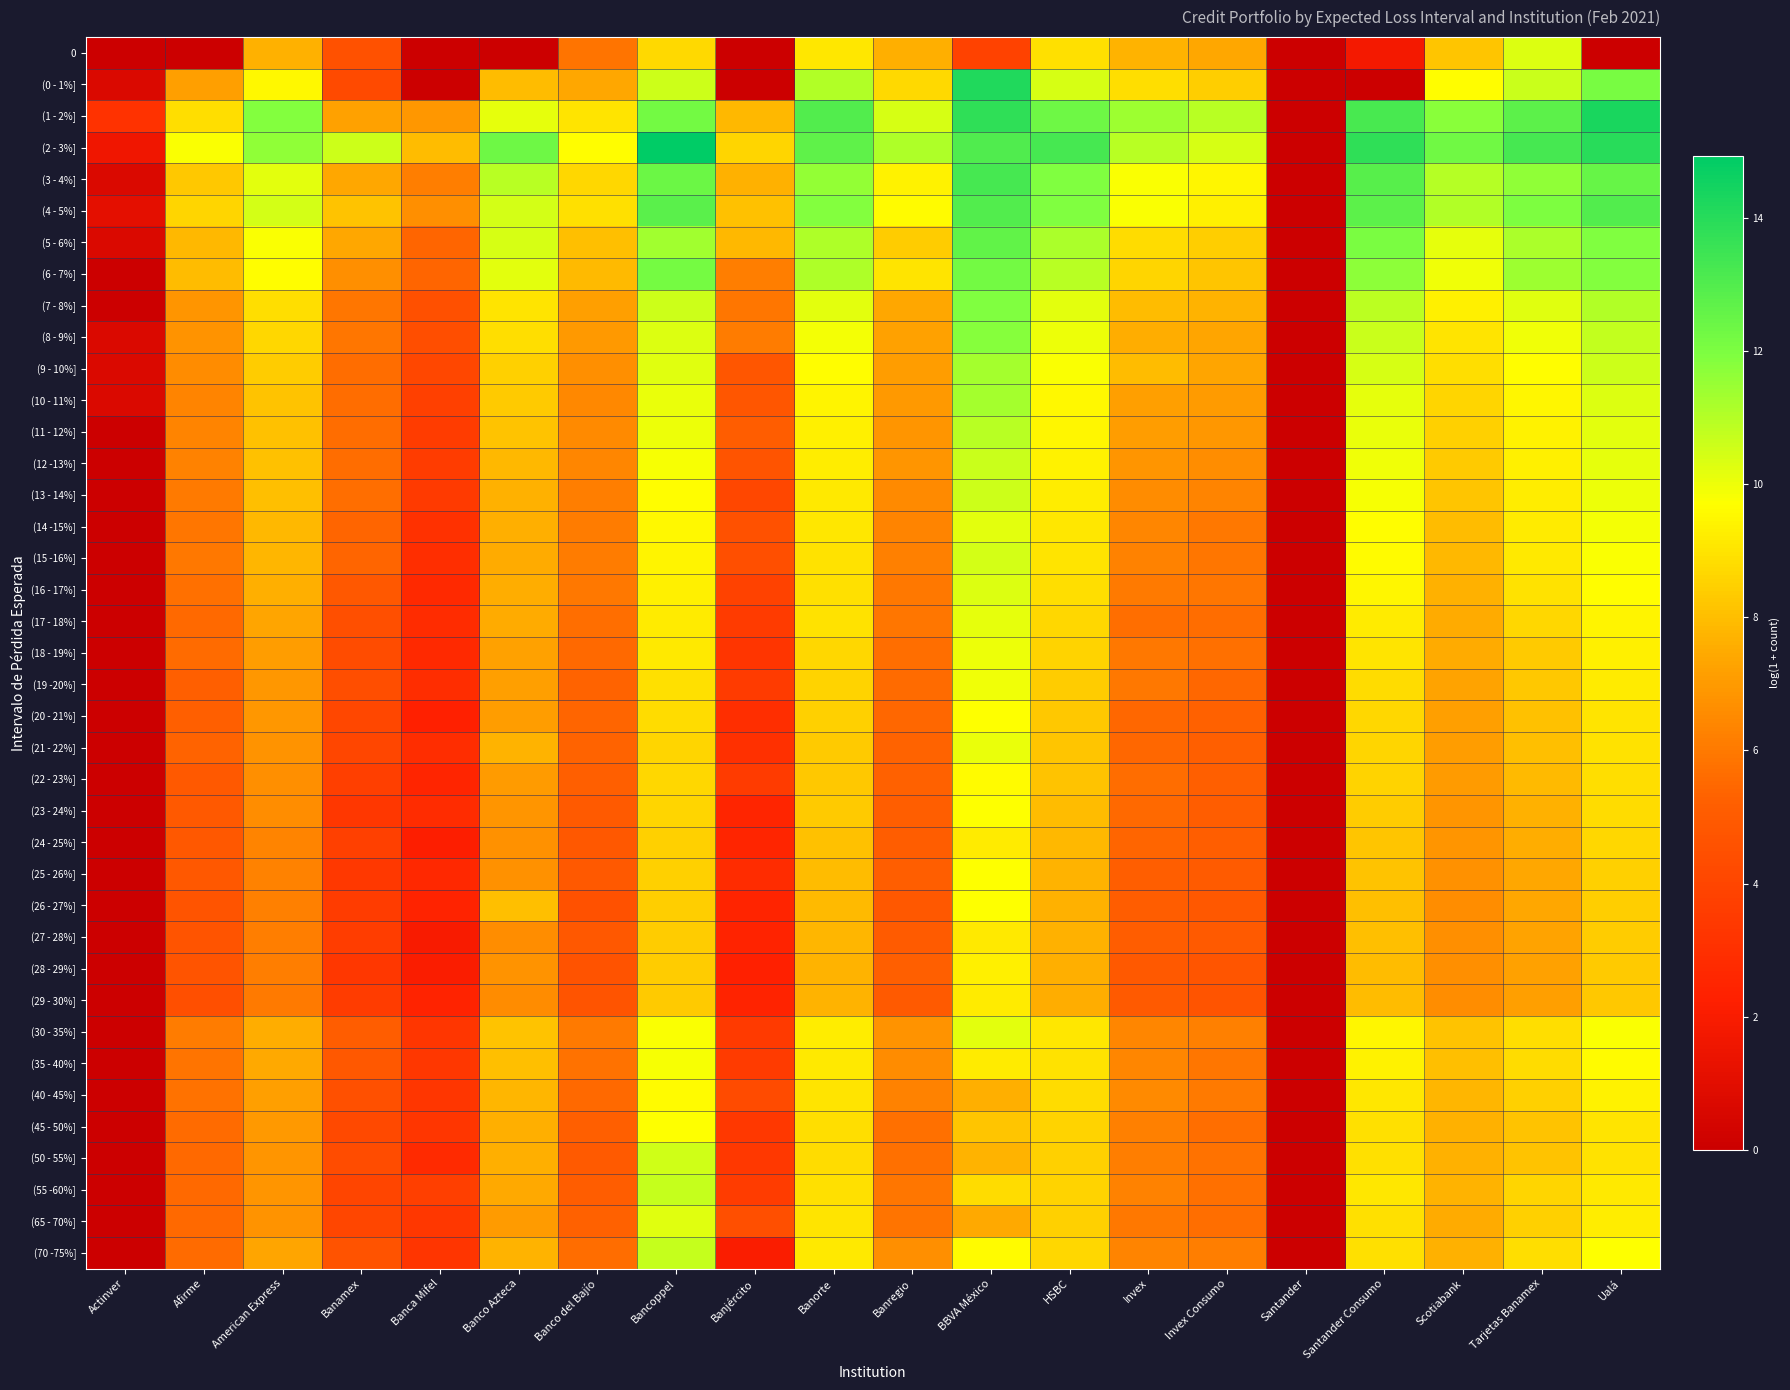

Reading left to right, transcribe all the data shown in this chart.

0: Actinver=0.0	Afirme=0.0	American Express=7.7	Banamex=4.6	Banca Mifel=0.0	Banco Azteca=0.0	Banco del Bajío=5.9	Bancoppel=8.7	Banjército=0.0	Banorte=9.1	Banregio=7.6	BBVA México=3.9	HSBC=8.9	Invex=7.7	Invex Consumo=7.4	Santander=0.0	Santander Consumo=1.8	Scotiabank=8.2	Tarjetas Banamex=10.3	Ualá=0.0
(0 - 1%]: Actinver=0.7	Afirme=7.1	American Express=9.5	Banamex=4.2	Banca Mifel=0.0	Banco Azteca=8.0	Banco del Bajío=7.4	Bancoppel=10.6	Banjército=0.0	Banorte=11.1	Banregio=8.7	BBVA México=14.1	HSBC=10.4	Invex=8.8	Invex Consumo=8.4	Santander=0.0	Santander Consumo=0.0	Scotiabank=9.7	Tarjetas Banamex=10.7	Ualá=12.1
(1 - 2%]: Actinver=3.1	Afirme=8.8	American Express=11.9	Banamex=7.2	Banca Mifel=6.9	Banco Azteca=10.1	Banco del Bajío=9.0	Bancoppel=12.2	Banjército=7.9	Banorte=13.0	Banregio=10.4	BBVA México=13.8	HSBC=12.3	Invex=11.4	Invex Consumo=11.0	Santander=0.0	Santander Consumo=13.2	Scotiabank=11.7	Tarjetas Banamex=12.7	Ualá=14.3
(2 - 3%]: Actinver=1.6	Afirme=9.8	American Express=11.7	Banamex=10.6	Banca Mifel=8.0	Banco Azteca=12.4	Banco del Bajío=9.6	Bancoppel=14.9	Banjército=8.6	Banorte=12.7	Banregio=11.1	BBVA México=13.1	HSBC=13.3	Invex=10.9	Invex Consumo=10.4	Santander=0.0	Santander Consumo=13.8	Scotiabank=12.3	Tarjetas Banamex=13.2	Ualá=14.0
(3 - 4%]: Actinver=0.7	Afirme=8.3	American Express=10.2	Banamex=7.4	Banca Mifel=6.1	Banco Azteca=10.9	Banco del Bajío=8.7	Bancoppel=12.4	Banjército=7.7	Banorte=11.6	Banregio=9.4	BBVA México=13.3	HSBC=11.9	Invex=9.7	Invex Consumo=9.5	Santander=0.0	Santander Consumo=12.8	Scotiabank=11.0	Tarjetas Banamex=11.6	Ualá=12.5
(4 - 5%]: Actinver=1.1	Afirme=8.6	American Express=10.5	Banamex=8.2	Banca Mifel=6.7	Banco Azteca=10.5	Banco del Bajío=8.9	Bancoppel=12.8	Banjército=8.1	Banorte=11.8	Banregio=9.6	BBVA México=13.0	HSBC=11.9	Invex=9.8	Invex Consumo=9.3	Santander=0.0	Santander Consumo=12.7	Scotiabank=11.1	Tarjetas Banamex=12.0	Ualá=13.0
(5 - 6%]: Actinver=0.7	Afirme=7.9	American Express=9.8	Banamex=7.4	Banca Mifel=5.4	Banco Azteca=10.4	Banco del Bajío=8.0	Bancoppel=11.4	Banjército=7.8	Banorte=11.1	Banregio=8.4	BBVA México=12.6	HSBC=11.2	Invex=8.8	Invex Consumo=8.4	Santander=0.0	Santander Consumo=12.0	Scotiabank=10.1	Tarjetas Banamex=11.2	Ualá=12.0
(6 - 7%]: Actinver=0.0	Afirme=8.0	American Express=9.6	Banamex=6.7	Banca Mifel=5.4	Banco Azteca=10.2	Banco del Bajío=7.9	Bancoppel=12.1	Banjército=6.1	Banorte=11.1	Banregio=9.0	BBVA México=12.2	HSBC=10.9	Invex=8.6	Invex Consumo=8.2	Santander=0.0	Santander Consumo=11.7	Scotiabank=10.0	Tarjetas Banamex=11.4	Ualá=11.9
(7 - 8%]: Actinver=0.0	Afirme=6.9	American Express=8.8	Banamex=5.9	Banca Mifel=4.5	Banco Azteca=9.0	Banco del Bajío=7.1	Bancoppel=10.6	Banjército=5.9	Banorte=10.2	Banregio=7.4	BBVA México=11.9	HSBC=10.2	Invex=8.0	Invex Consumo=7.7	Santander=0.0	Santander Consumo=10.9	Scotiabank=9.3	Tarjetas Banamex=10.2	Ualá=11.0
(8 - 9%]: Actinver=0.7	Afirme=6.8	American Express=8.6	Banamex=5.9	Banca Mifel=4.4	Banco Azteca=8.8	Banco del Bajío=7.0	Bancoppel=10.3	Banjército=6.1	Banorte=9.9	Banregio=7.2	BBVA México=11.8	HSBC=10.0	Invex=7.6	Invex Consumo=7.3	Santander=0.0	Santander Consumo=10.6	Scotiabank=9.0	Tarjetas Banamex=10.0	Ualá=10.8
(9 - 10%]: Actinver=0.7	Afirme=6.6	American Express=8.4	Banamex=5.6	Banca Mifel=4.1	Banco Azteca=8.5	Banco del Bajío=6.7	Bancoppel=10.2	Banjército=4.8	Banorte=9.7	Banregio=7.1	BBVA México=11.3	HSBC=9.8	Invex=7.9	Invex Consumo=7.3	Santander=0.0	Santander Consumo=10.4	Scotiabank=8.8	Tarjetas Banamex=9.7	Ualá=10.6
(10 - 11%]: Actinver=0.7	Afirme=6.3	American Express=8.2	Banamex=5.7	Banca Mifel=3.8	Banco Azteca=8.3	Banco del Bajío=6.5	Bancoppel=10.0	Banjército=4.8	Banorte=9.4	Banregio=7.0	BBVA México=11.3	HSBC=9.5	Invex=7.1	Invex Consumo=7.0	Santander=0.0	Santander Consumo=10.1	Scotiabank=8.6	Tarjetas Banamex=9.5	Ualá=10.3
(11 - 12%]: Actinver=0.0	Afirme=6.3	American Express=8.1	Banamex=5.6	Banca Mifel=3.6	Banco Azteca=8.1	Banco del Bajío=6.5	Bancoppel=10.0	Banjército=5.1	Banorte=9.3	Banregio=6.8	BBVA México=10.9	HSBC=9.5	Invex=7.1	Invex Consumo=6.9	Santander=0.0	Santander Consumo=10.0	Scotiabank=8.5	Tarjetas Banamex=9.4	Ualá=10.2
(12 -13%]: Actinver=0.0	Afirme=6.3	American Express=8.1	Banamex=5.6	Banca Mifel=3.6	Banco Azteca=7.8	Banco del Bajío=6.4	Bancoppel=9.8	Banjército=4.7	Banorte=9.2	Banregio=6.9	BBVA México=10.6	HSBC=9.4	Invex=6.9	Invex Consumo=6.6	Santander=0.0	Santander Consumo=10.0	Scotiabank=8.3	Tarjetas Banamex=9.3	Ualá=10.1
(13 - 14%]: Actinver=0.0	Afirme=6.0	American Express=8.0	Banamex=5.7	Banca Mifel=3.5	Banco Azteca=7.7	Banco del Bajío=6.2	Bancoppel=9.7	Banjército=4.1	Banorte=9.1	Banregio=6.5	BBVA México=10.6	HSBC=9.3	Invex=6.5	Invex Consumo=6.3	Santander=0.0	Santander Consumo=9.8	Scotiabank=8.2	Tarjetas Banamex=9.2	Ualá=10.0
(14 -15%]: Actinver=0.0	Afirme=5.9	American Express=7.9	Banamex=5.4	Banca Mifel=3.0	Banco Azteca=7.6	Banco del Bajío=6.1	Bancoppel=9.5	Banjército=4.6	Banorte=9.1	Banregio=6.3	BBVA México=10.2	HSBC=9.1	Invex=6.4	Invex Consumo=6.0	Santander=0.0	Santander Consumo=9.7	Scotiabank=8.0	Tarjetas Banamex=9.2	Ualá=9.9
(15 -16%]: Actinver=0.0	Afirme=6.0	American Express=7.8	Banamex=5.4	Banca Mifel=2.9	Banco Azteca=7.5	Banco del Bajío=6.1	Bancoppel=9.4	Banjército=4.5	Banorte=9.0	Banregio=6.2	BBVA México=10.5	HSBC=9.0	Invex=6.3	Invex Consumo=5.9	Santander=0.0	Santander Consumo=9.6	Scotiabank=7.9	Tarjetas Banamex=9.1	Ualá=9.8
(16 - 17%]: Actinver=0.0	Afirme=5.8	American Express=7.6	Banamex=4.9	Banca Mifel=2.7	Banco Azteca=7.6	Banco del Bajío=6.0	Bancoppel=9.3	Banjército=3.9	Banorte=8.9	Banregio=6.0	BBVA México=10.3	HSBC=8.8	Invex=6.1	Invex Consumo=5.9	Santander=0.0	Santander Consumo=9.5	Scotiabank=7.7	Tarjetas Banamex=9.0	Ualá=9.6
(17 - 18%]: Actinver=0.0	Afirme=5.5	American Express=7.3	Banamex=4.5	Banca Mifel=2.8	Banco Azteca=7.5	Banco del Bajío=5.7	Bancoppel=9.2	Banjército=3.5	Banorte=9.0	Banregio=5.9	BBVA México=10.1	HSBC=8.6	Invex=5.7	Invex Consumo=5.6	Santander=0.0	Santander Consumo=9.2	Scotiabank=7.5	Tarjetas Banamex=8.6	Ualá=9.4
(18 - 19%]: Actinver=0.0	Afirme=5.6	American Express=7.1	Banamex=4.4	Banca Mifel=2.7	Banco Azteca=7.2	Banco del Bajío=5.5	Bancoppel=9.1	Banjército=3.2	Banorte=8.7	Banregio=5.7	BBVA México=10.0	HSBC=8.5	Invex=6.0	Invex Consumo=5.7	Santander=0.0	Santander Consumo=9.0	Scotiabank=7.5	Tarjetas Banamex=8.3	Ualá=9.3
(19 -20%]: Actinver=0.0	Afirme=5.2	American Express=6.9	Banamex=4.4	Banca Mifel=2.9	Banco Azteca=7.2	Banco del Bajío=5.3	Bancoppel=8.9	Banjército=3.6	Banorte=8.5	Banregio=5.6	BBVA México=9.9	HSBC=8.4	Invex=6.0	Invex Consumo=5.4	Santander=0.0	Santander Consumo=8.8	Scotiabank=7.3	Tarjetas Banamex=8.2	Ualá=9.2
(20 - 21%]: Actinver=0.0	Afirme=5.2	American Express=6.9	Banamex=4.1	Banca Mifel=2.3	Banco Azteca=7.1	Banco del Bajío=5.4	Bancoppel=8.8	Banjército=2.9	Banorte=8.5	Banregio=5.4	BBVA México=9.7	HSBC=8.3	Invex=5.4	Invex Consumo=5.3	Santander=0.0	Santander Consumo=8.7	Scotiabank=7.2	Tarjetas Banamex=8.1	Ualá=9.0
(21 - 22%]: Actinver=0.0	Afirme=5.4	American Express=6.8	Banamex=4.1	Banca Mifel=2.9	Banco Azteca=7.7	Banco del Bajío=5.3	Bancoppel=8.6	Banjército=3.0	Banorte=8.3	Banregio=5.3	BBVA México=10.1	HSBC=8.2	Invex=5.5	Invex Consumo=5.2	Santander=0.0	Santander Consumo=8.6	Scotiabank=7.1	Tarjetas Banamex=8.0	Ualá=9.0
(22 - 23%]: Actinver=0.0	Afirme=4.9	American Express=6.7	Banamex=3.7	Banca Mifel=2.6	Banco Azteca=7.0	Banco del Bajío=5.2	Bancoppel=8.6	Banjército=3.6	Banorte=8.2	Banregio=5.3	BBVA México=9.6	HSBC=8.1	Invex=5.6	Invex Consumo=5.2	Santander=0.0	Santander Consumo=8.5	Scotiabank=7.0	Tarjetas Banamex=7.9	Ualá=8.8
(23 - 24%]: Actinver=0.0	Afirme=4.9	American Express=6.6	Banamex=3.3	Banca Mifel=2.8	Banco Azteca=6.8	Banco del Bajío=5.0	Bancoppel=8.6	Banjército=2.6	Banorte=8.3	Banregio=5.2	BBVA México=9.7	HSBC=7.9	Invex=5.5	Invex Consumo=5.1	Santander=0.0	Santander Consumo=8.4	Scotiabank=6.9	Tarjetas Banamex=7.6	Ualá=8.8
(24 - 25%]: Actinver=0.0	Afirme=4.9	American Express=6.4	Banamex=3.7	Banca Mifel=2.2	Banco Azteca=6.7	Banco del Bajío=4.9	Bancoppel=8.5	Banjército=2.6	Banorte=8.1	Banregio=5.1	BBVA México=9.2	HSBC=7.9	Invex=5.4	Invex Consumo=5.1	Santander=0.0	Santander Consumo=8.2	Scotiabank=6.9	Tarjetas Banamex=7.6	Ualá=8.6
(25 - 26%]: Actinver=0.0	Afirme=4.9	American Express=6.3	Banamex=3.4	Banca Mifel=2.6	Banco Azteca=6.7	Banco del Bajío=4.9	Bancoppel=8.5	Banjército=2.8	Banorte=7.9	Banregio=5.1	BBVA México=9.7	HSBC=7.8	Invex=5.1	Invex Consumo=5.0	Santander=0.0	Santander Consumo=8.1	Scotiabank=6.7	Tarjetas Banamex=7.4	Ualá=8.5
(26 - 27%]: Actinver=0.0	Afirme=4.7	American Express=6.2	Banamex=3.6	Banca Mifel=2.4	Banco Azteca=8.0	Banco del Bajío=4.6	Bancoppel=8.4	Banjército=2.5	Banorte=7.9	Banregio=4.9	BBVA México=9.7	HSBC=7.7	Invex=5.1	Invex Consumo=4.8	Santander=0.0	Santander Consumo=8.0	Scotiabank=6.6	Tarjetas Banamex=7.4	Ualá=8.4
(27 - 28%]: Actinver=0.0	Afirme=4.7	American Express=6.2	Banamex=3.7	Banca Mifel=1.9	Banco Azteca=6.6	Banco del Bajío=4.9	Bancoppel=8.4	Banjército=2.4	Banorte=7.8	Banregio=5.0	BBVA México=9.1	HSBC=7.7	Invex=5.1	Invex Consumo=5.0	Santander=0.0	Santander Consumo=8.0	Scotiabank=6.7	Tarjetas Banamex=7.3	Ualá=8.3
(28 - 29%]: Actinver=0.0	Afirme=4.7	American Express=6.2	Banamex=3.3	Banca Mifel=2.1	Banco Azteca=6.8	Banco del Bajío=4.7	Bancoppel=8.4	Banjército=2.3	Banorte=7.7	Banregio=5.2	BBVA México=9.3	HSBC=7.6	Invex=4.9	Invex Consumo=4.7	Santander=0.0	Santander Consumo=8.0	Scotiabank=6.7	Tarjetas Banamex=7.2	Ualá=8.3
(29 - 30%]: Actinver=0.0	Afirme=4.4	American Express=6.0	Banamex=3.6	Banca Mifel=2.4	Banco Azteca=6.6	Banco del Bajío=4.7	Bancoppel=8.3	Banjército=2.4	Banorte=7.7	Banregio=5.0	BBVA México=9.2	HSBC=7.5	Invex=5.0	Invex Consumo=4.7	Santander=0.0	Santander Consumo=8.0	Scotiabank=6.6	Tarjetas Banamex=7.2	Ualá=8.2
(30 - 35%]: Actinver=0.0	Afirme=6.1	American Express=7.6	Banamex=5.1	Banca Mifel=3.3	Banco Azteca=8.1	Banco del Bajío=6.0	Bancoppel=9.8	Banjército=3.5	Banorte=9.2	Banregio=6.8	BBVA México=10.2	HSBC=9.1	Invex=6.4	Invex Consumo=6.2	Santander=0.0	Santander Consumo=9.5	Scotiabank=8.2	Tarjetas Banamex=8.8	Ualá=9.8
(35 - 40%]: Actinver=0.0	Afirme=5.9	American Express=7.4	Banamex=4.9	Banca Mifel=3.3	Banco Azteca=8.0	Banco del Bajío=5.8	Bancoppel=9.8	Banjército=3.6	Banorte=9.2	Banregio=6.6	BBVA México=9.2	HSBC=9.0	Invex=6.4	Invex Consumo=5.9	Santander=0.0	Santander Consumo=9.3	Scotiabank=8.0	Tarjetas Banamex=8.8	Ualá=9.6
(40 - 45%]: Actinver=0.0	Afirme=5.8	American Express=7.1	Banamex=4.5	Banca Mifel=3.3	Banco Azteca=7.8	Banco del Bajío=5.5	Bancoppel=9.6	Banjército=4.3	Banorte=9.0	Banregio=6.2	BBVA México=7.6	HSBC=8.8	Invex=6.5	Invex Consumo=6.0	Santander=0.0	Santander Consumo=9.1	Scotiabank=7.8	Tarjetas Banamex=8.5	Ualá=9.3
(45 - 50%]: Actinver=0.0	Afirme=5.6	American Express=7.0	Banamex=4.1	Banca Mifel=3.3	Banco Azteca=7.6	Banco del Bajío=5.2	Bancoppel=9.7	Banjército=3.4	Banorte=8.8	Banregio=5.8	BBVA México=8.2	HSBC=8.5	Invex=6.2	Invex Consumo=5.7	Santander=0.0	Santander Consumo=8.9	Scotiabank=7.7	Tarjetas Banamex=8.2	Ualá=9.0
(50 - 55%]: Actinver=0.0	Afirme=5.5	American Express=6.9	Banamex=4.4	Banca Mifel=2.8	Banco Azteca=7.6	Banco del Bajío=5.0	Bancoppel=10.6	Banjército=3.4	Banorte=8.8	Banregio=5.7	BBVA México=7.7	HSBC=8.5	Invex=6.2	Invex Consumo=5.8	Santander=0.0	Santander Consumo=8.9	Scotiabank=7.7	Tarjetas Banamex=8.2	Ualá=9.0
(55 -60%]: Actinver=0.0	Afirme=5.5	American Express=6.9	Banamex=4.0	Banca Mifel=3.7	Banco Azteca=7.5	Banco del Bajío=5.1	Bancoppel=10.7	Banjército=3.6	Banorte=8.9	Banregio=5.9	BBVA México=8.8	HSBC=8.5	Invex=6.3	Invex Consumo=5.7	Santander=0.0	Santander Consumo=9.0	Scotiabank=7.7	Tarjetas Banamex=8.6	Ualá=9.1
(65 - 70%]: Actinver=0.0	Afirme=5.5	American Express=6.8	Banamex=4.0	Banca Mifel=3.4	Banco Azteca=7.0	Banco del Bajío=5.3	Bancoppel=10.2	Banjército=4.5	Banorte=9.0	Banregio=5.8	BBVA México=7.4	HSBC=8.5	Invex=6.0	Invex Consumo=5.7	Santander=0.0	Santander Consumo=8.9	Scotiabank=7.5	Tarjetas Banamex=8.5	Ualá=9.2
(70 -75%]: Actinver=0.0	Afirme=5.6	American Express=7.3	Banamex=4.6	Banca Mifel=3.3	Banco Azteca=7.7	Banco del Bajío=5.6	Bancoppel=10.7	Banjército=2.1	Banorte=9.1	Banregio=6.7	BBVA México=9.6	HSBC=8.7	Invex=6.3	Invex Consumo=6.2	Santander=0.0	Santander Consumo=8.9	Scotiabank=7.7	Tarjetas Banamex=8.8	Ualá=9.7